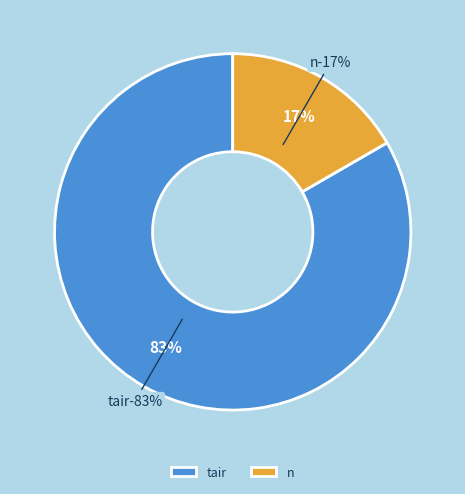

Which slice is the largest?

tair